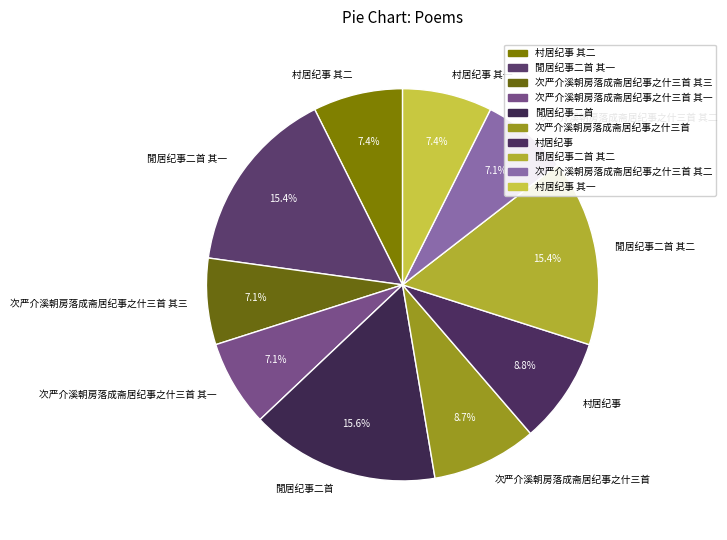

Between 村居纪事 其二 and 閒居纪事二首 其一, which is larger?

閒居纪事二首 其一